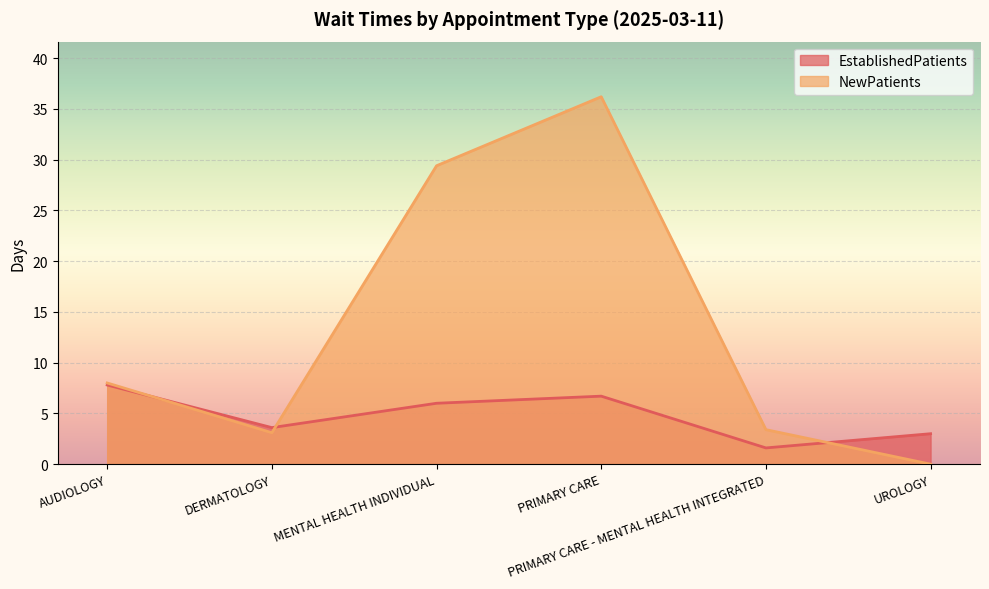

Rank the series at AUDIOLOGY from lowest to highest value.

EstablishedPatients, NewPatients